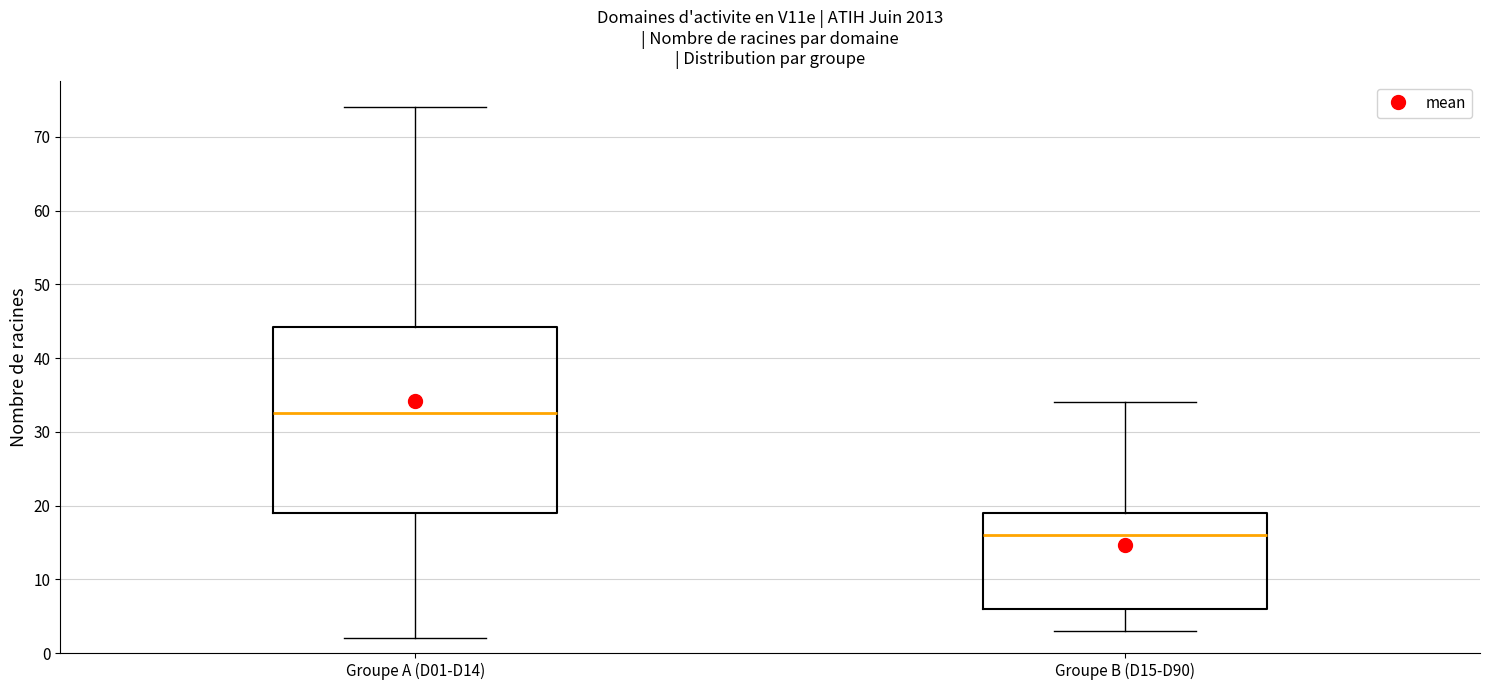

Which box is the tallest, from its lower edge to its upper edge?

Groupe A (D01-D14)